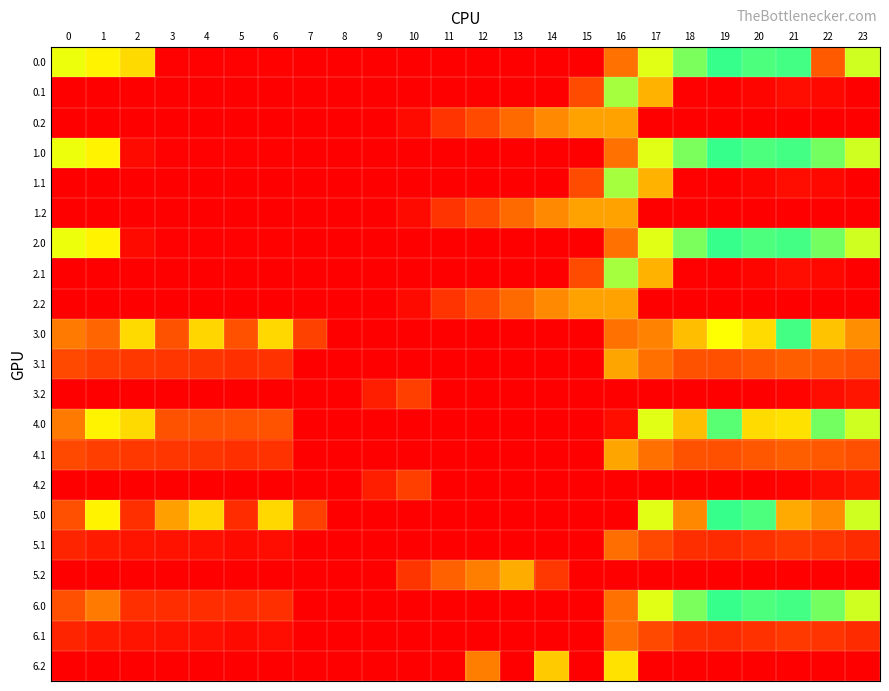

Which series has the largest total across all categories?

3.0